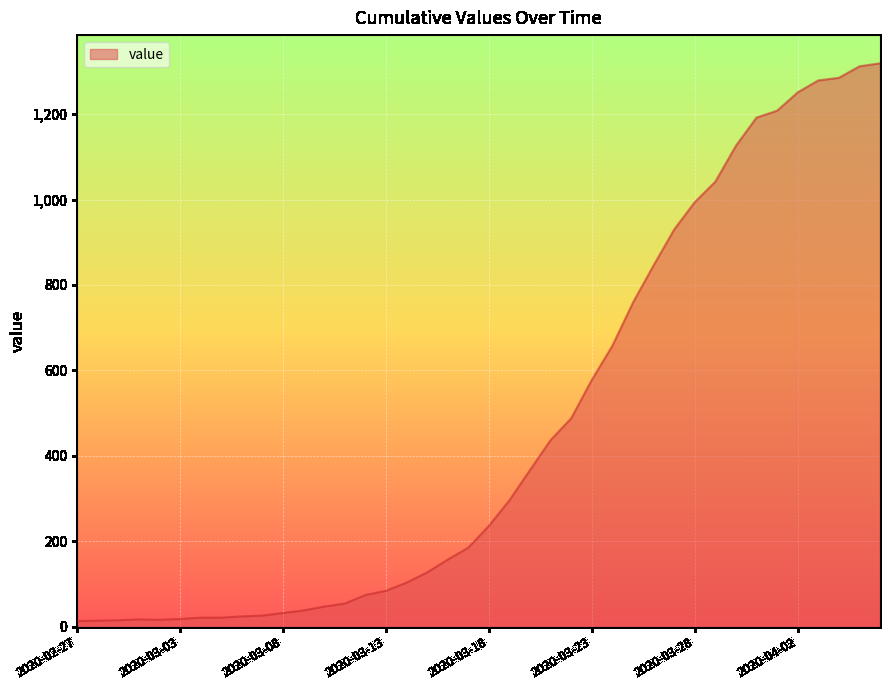

What is the maximum value shown in the chart?

1319